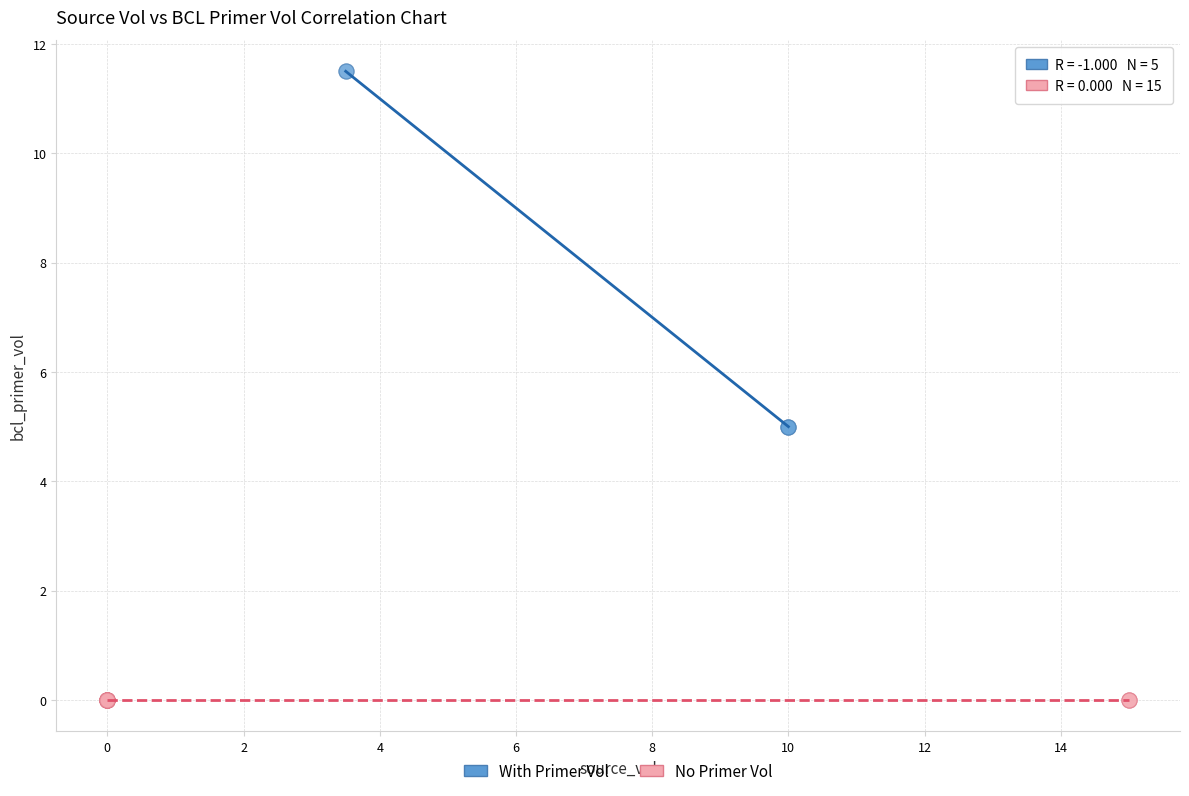

Which series reaches the maximum Y coordinate?

With Primer Vol